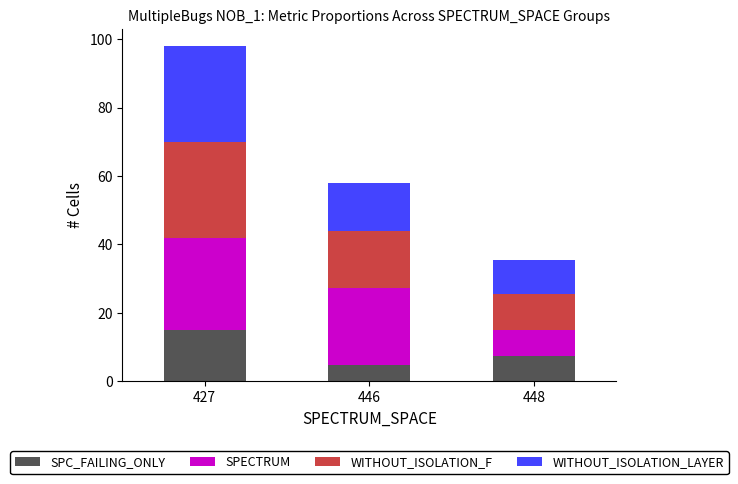

Which category has the lowest value in the SPC_FAILING_ONLY series?

446